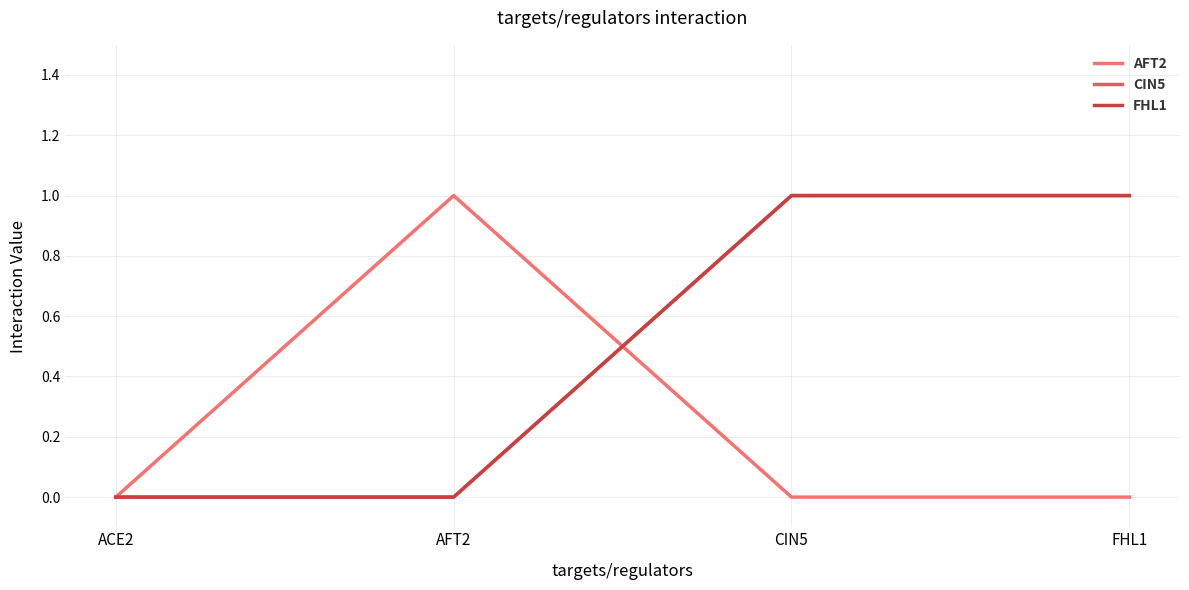

Between FHL1 and AFT2, which is larger?

AFT2